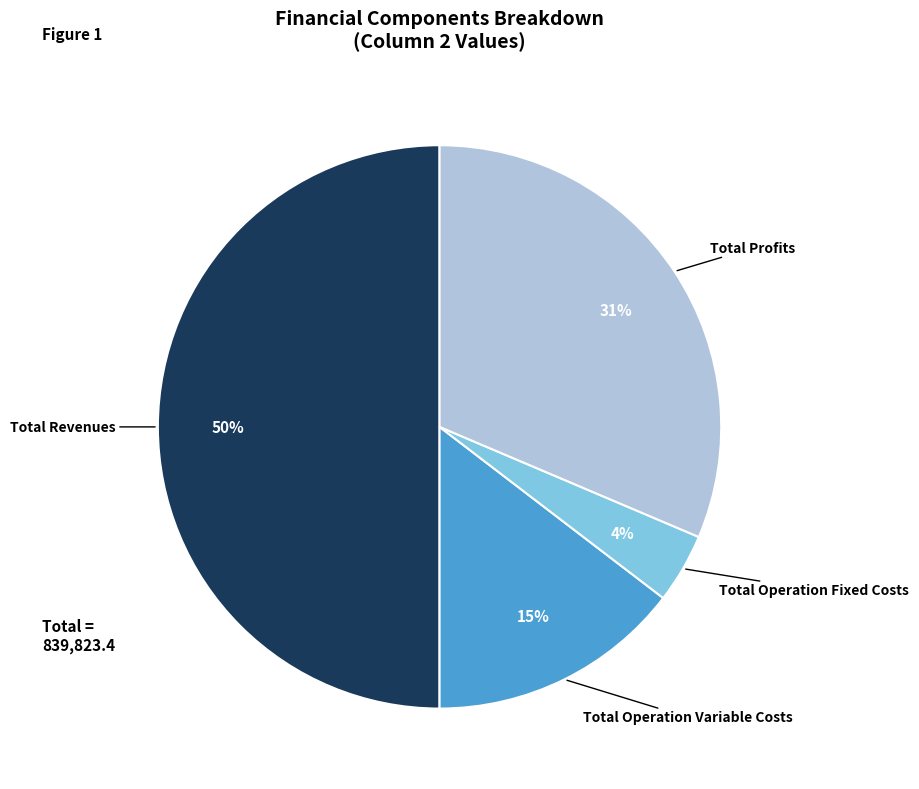

To the nearest percent, what is the difference between the largest and smallest slice percentages?

46%